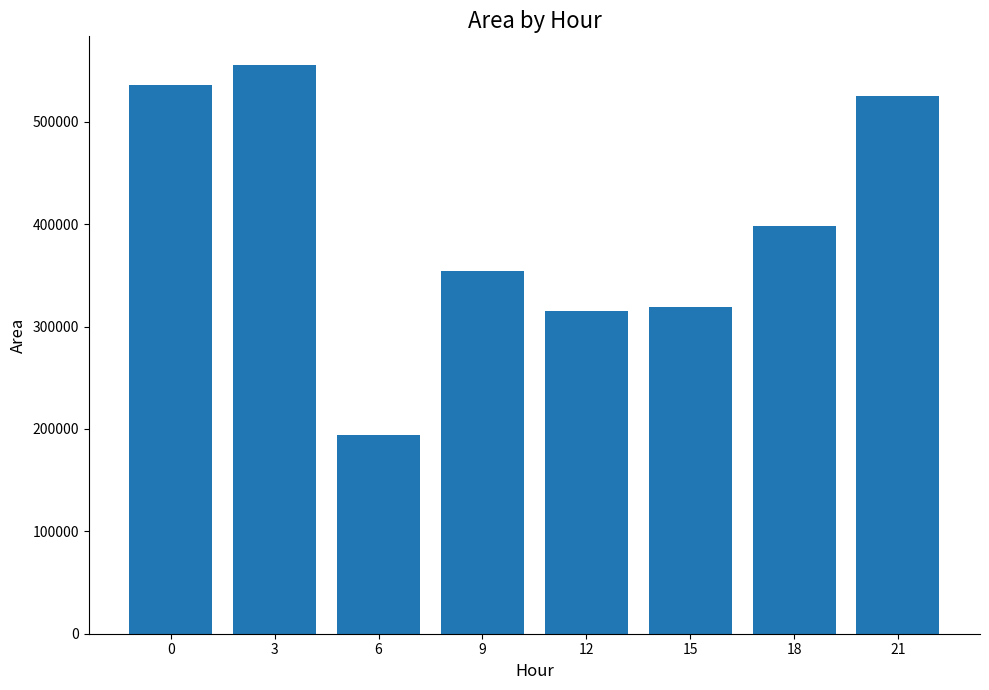

What is the change in value from 0 to 3?

+19375